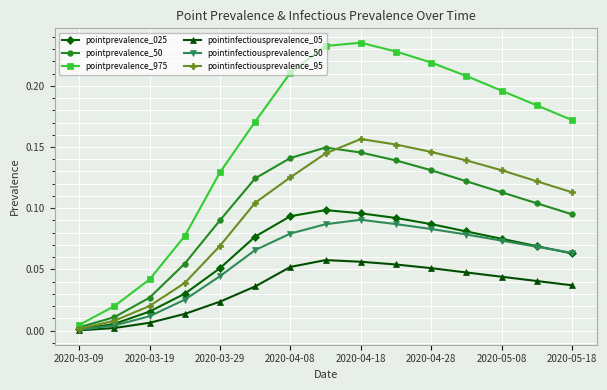

Which series has the widest spread of values?

pointprevalence_975